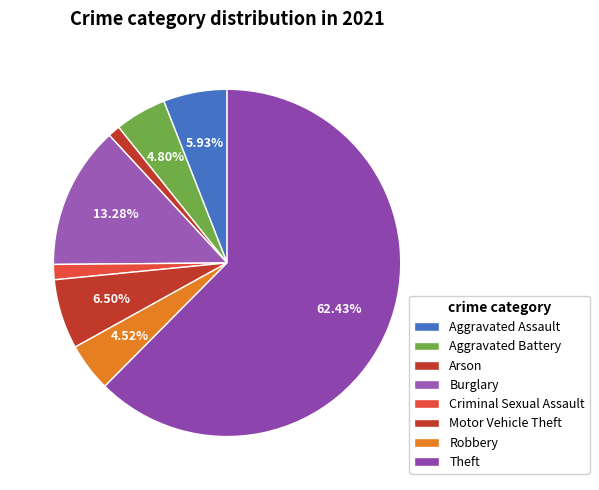

To the nearest percent, what percentage of the pie is Theft?

62%